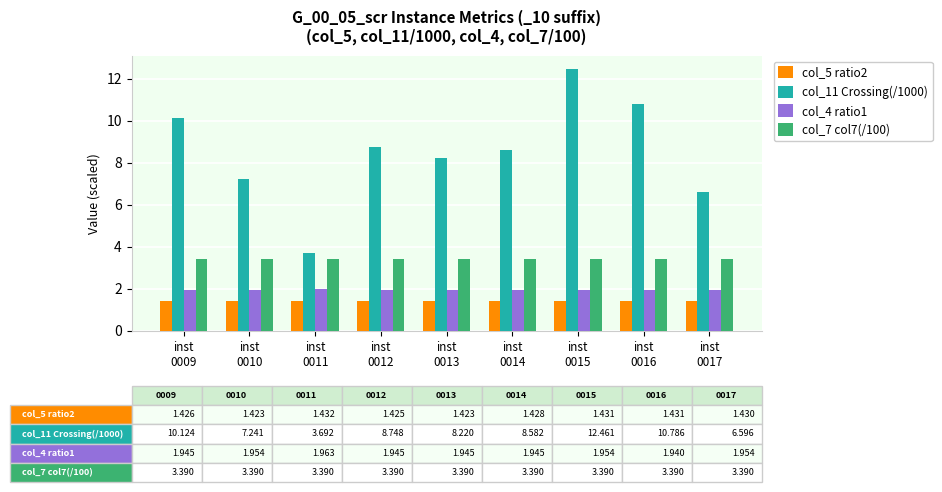

How many data points in col_11 Crossing(/1000) are less than 8?

3